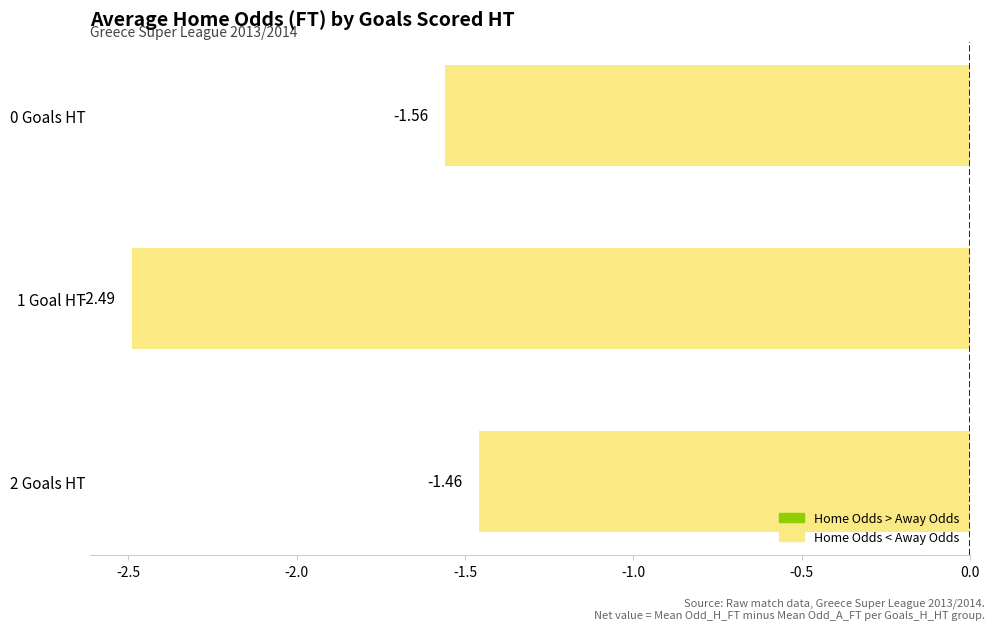

What is the change in value from 0 Goals HT to 2 Goals HT?

+0.1